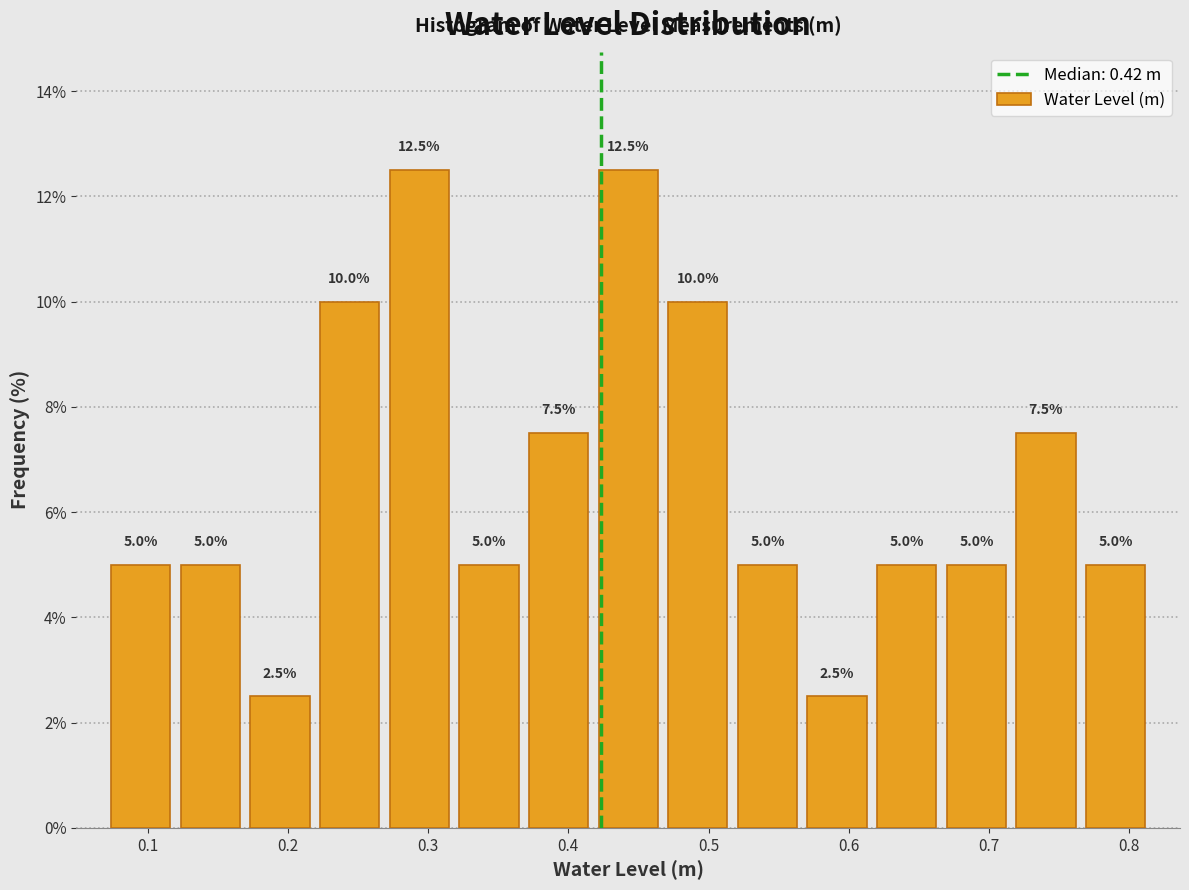

Reading left to right, transcribe this chart: for each bar, give the range it covers on the x-axis and its height. The bar edges are not printed on the chart, so give them approximately, as read against the axis.

0.07 to 0.12: 5.0
0.12 to 0.17: 5.0
0.17 to 0.22: 2.5
0.22 to 0.27: 10.0
0.27 to 0.32: 12.5
0.32 to 0.37: 5.0
0.37 to 0.42: 7.5
0.42 to 0.47: 12.5
0.47 to 0.52: 10.0
0.52 to 0.57: 5.0
0.57 to 0.62: 2.5
0.62 to 0.67: 5.0
0.67 to 0.72: 5.0
0.72 to 0.77: 7.5
0.77 to 0.81: 5.0